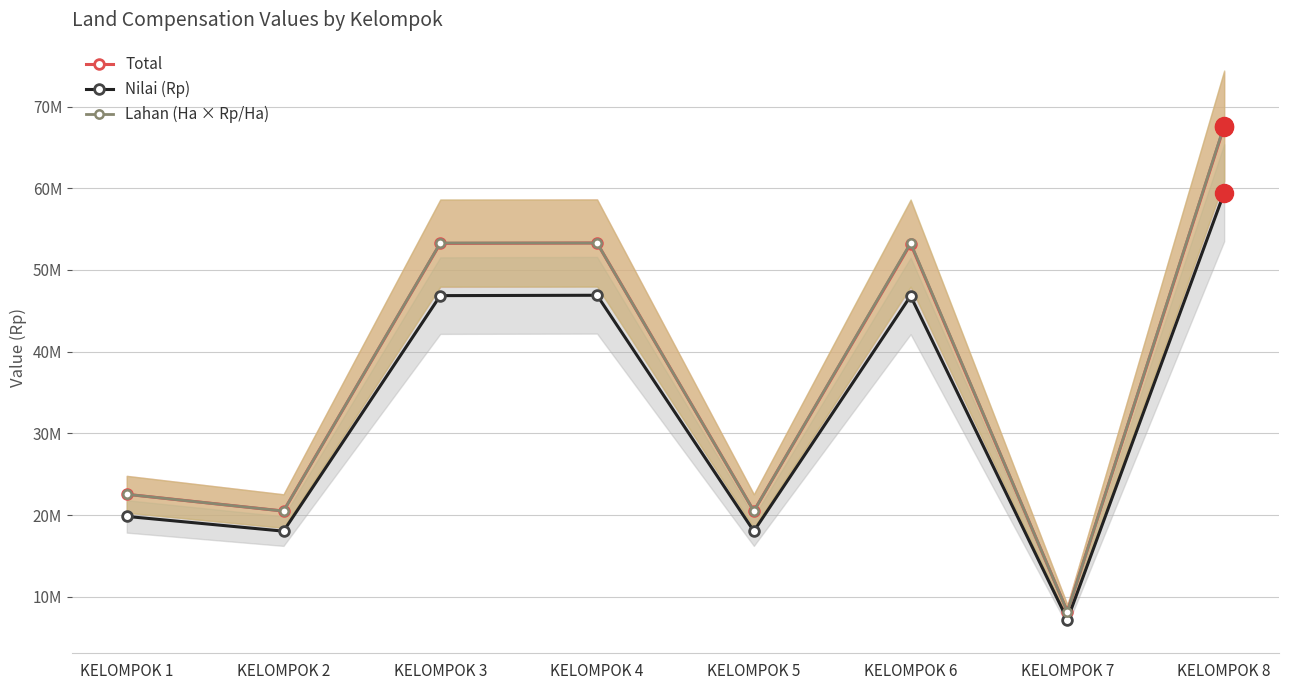

In Total, how many points are higher than both neighbors (excluding endpoints)?

2